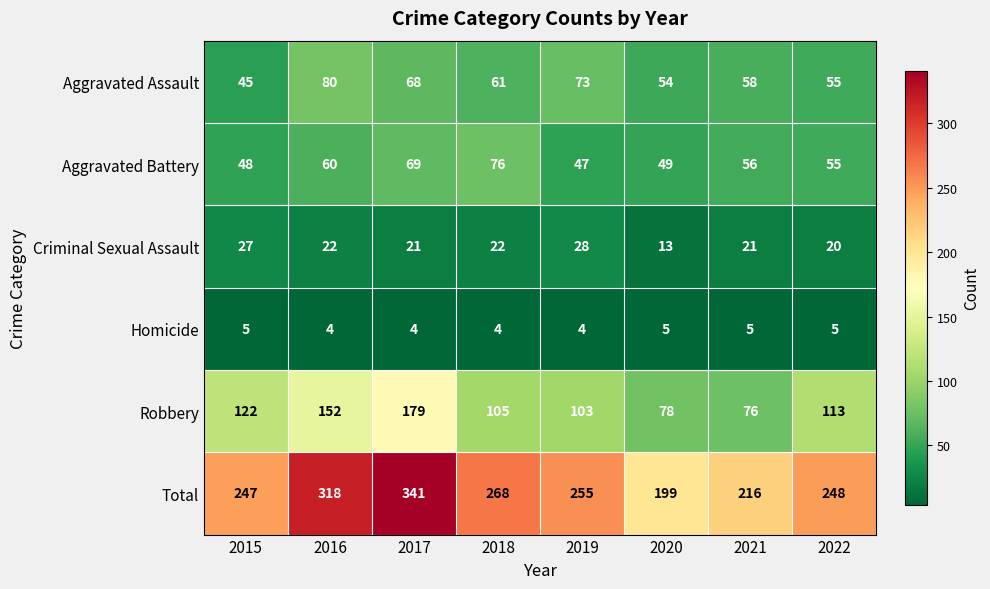

What is the minimum value shown in the chart?

4